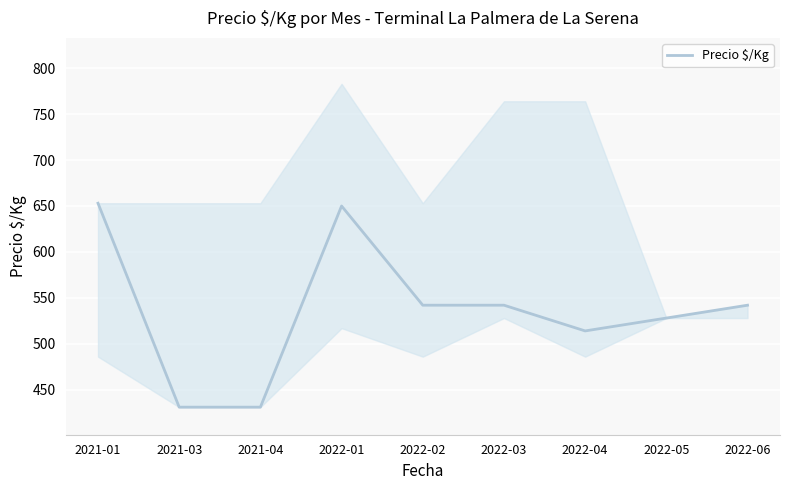

How many distinct data groups are displayed?

1